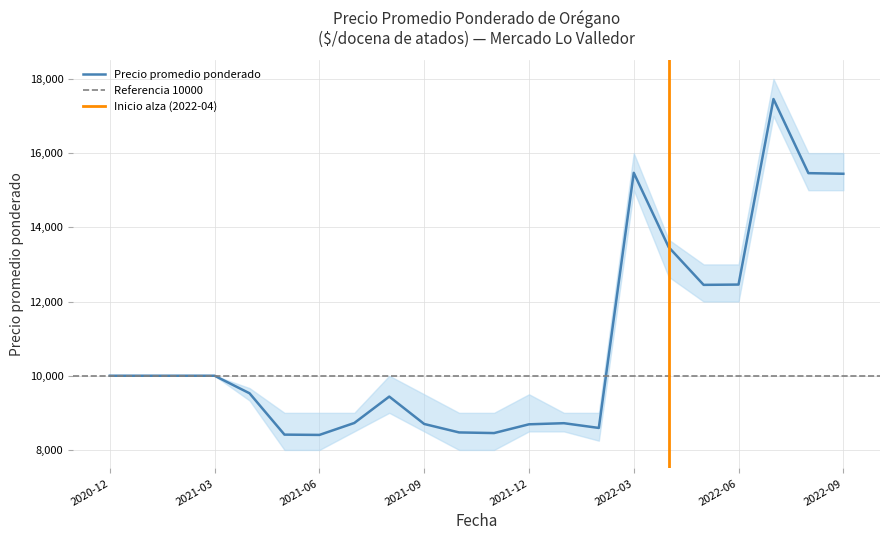

Is it true that Precio mínimo equals 4824 at 2021-03?

False